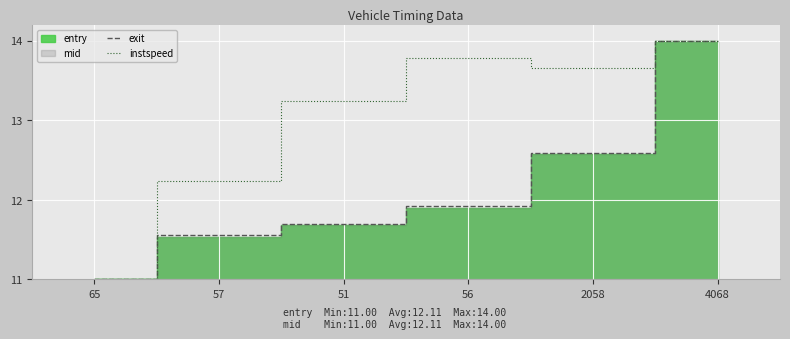

Read the instspeed value at 65.

11.0